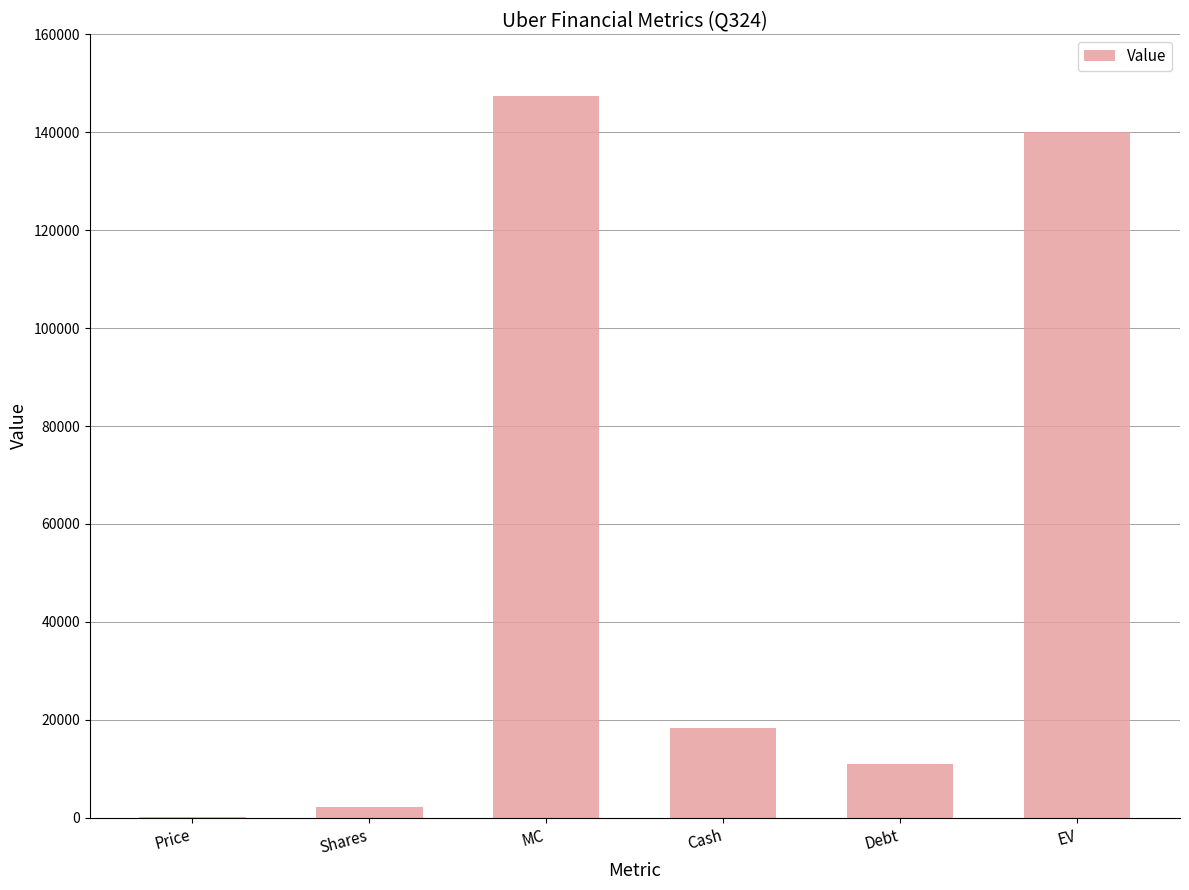

Where does the data first go above 18231?

MC